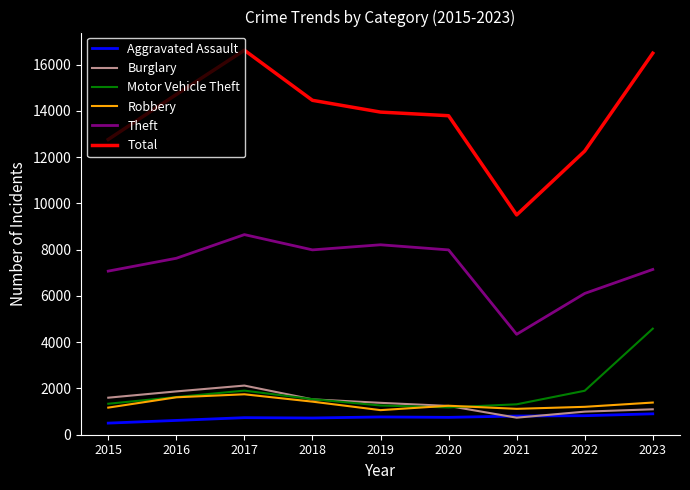

How many lines are shown in the chart?

6